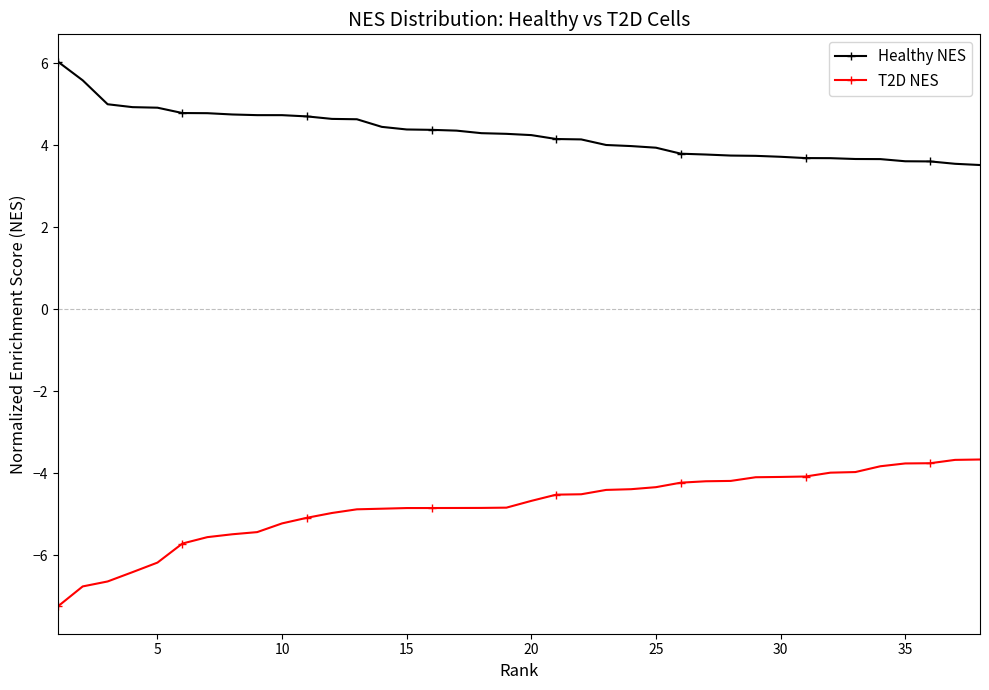

True or false: T2D NES and Healthy NES intersect in this chart.

False